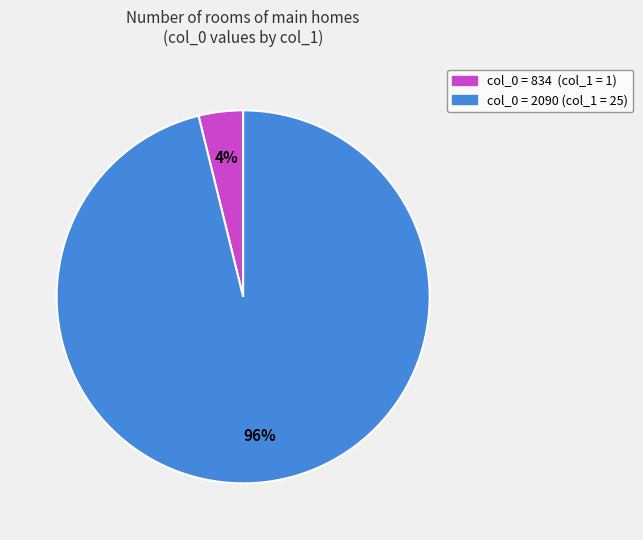

Is there a majority slice in this chart?

Yes